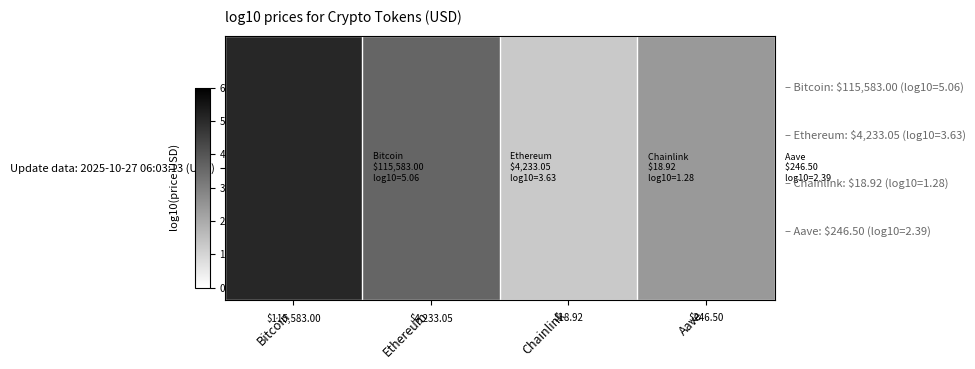

Rank the categories by value from lowest to highest.

Chainlink, Aave, Ethereum, Bitcoin